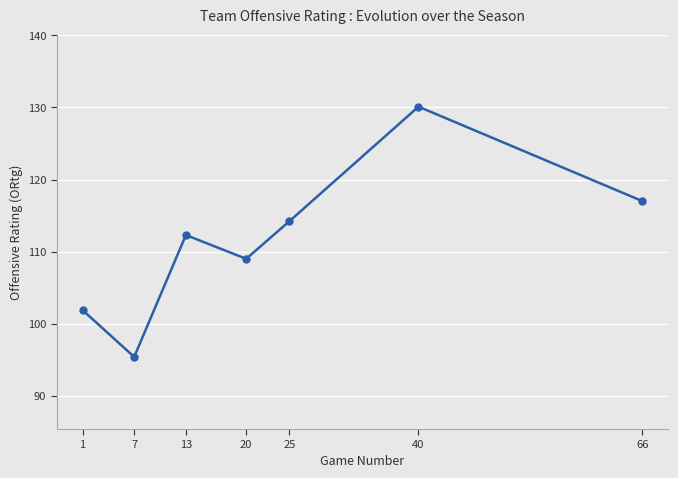

How many values exceed 112?

4